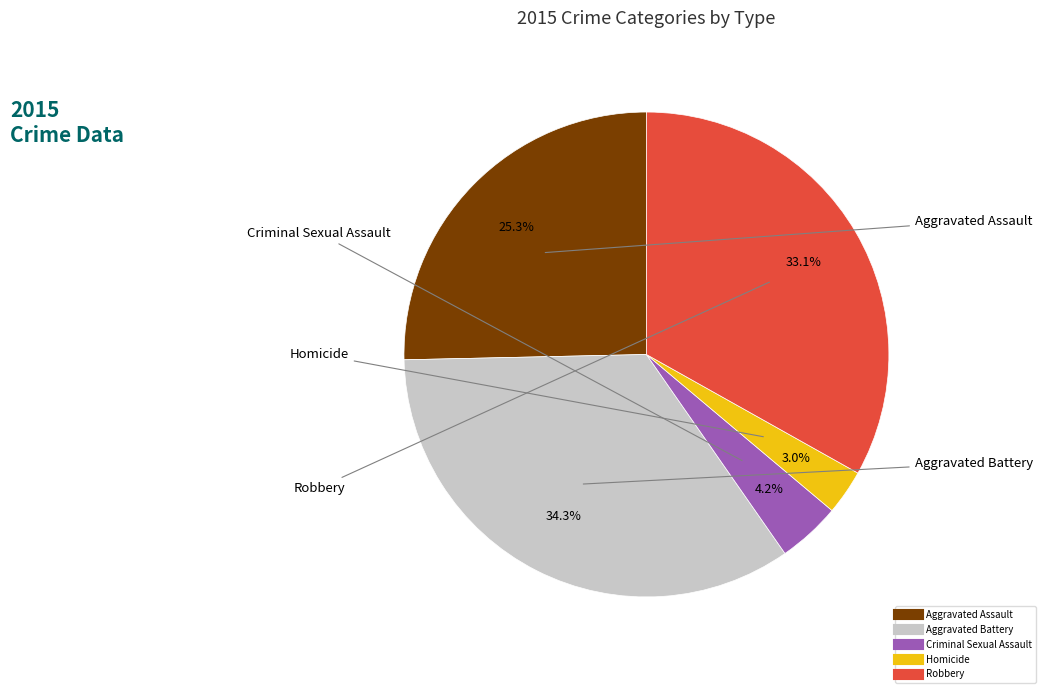

To the nearest percent, what percentage of the pie is Criminal Sexual Assault?

4%